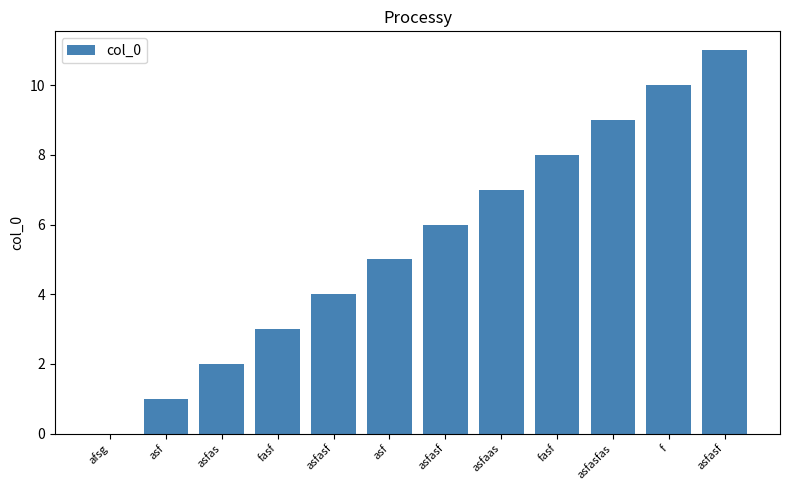

What is the ratio of the value at asfasf to the value at asf?

1.2